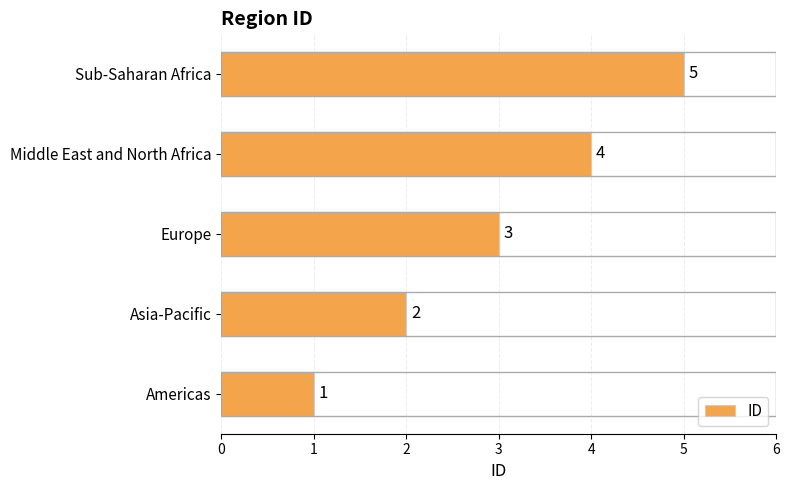

Is it true that the value at Europe is 3?

True